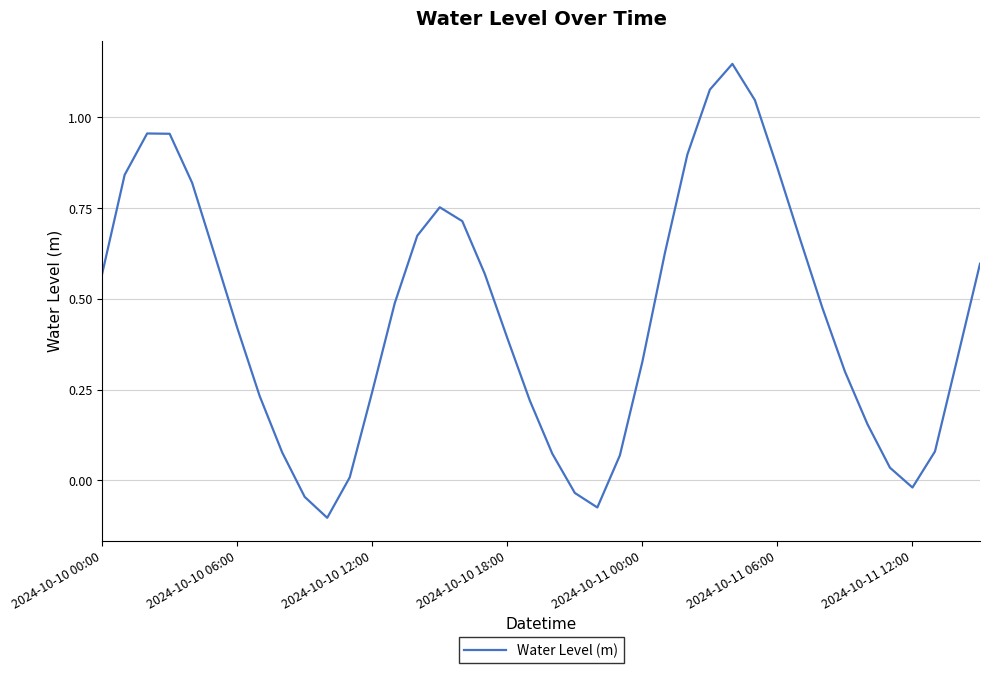

What is the difference between the second highest and second lowest values?

1.2